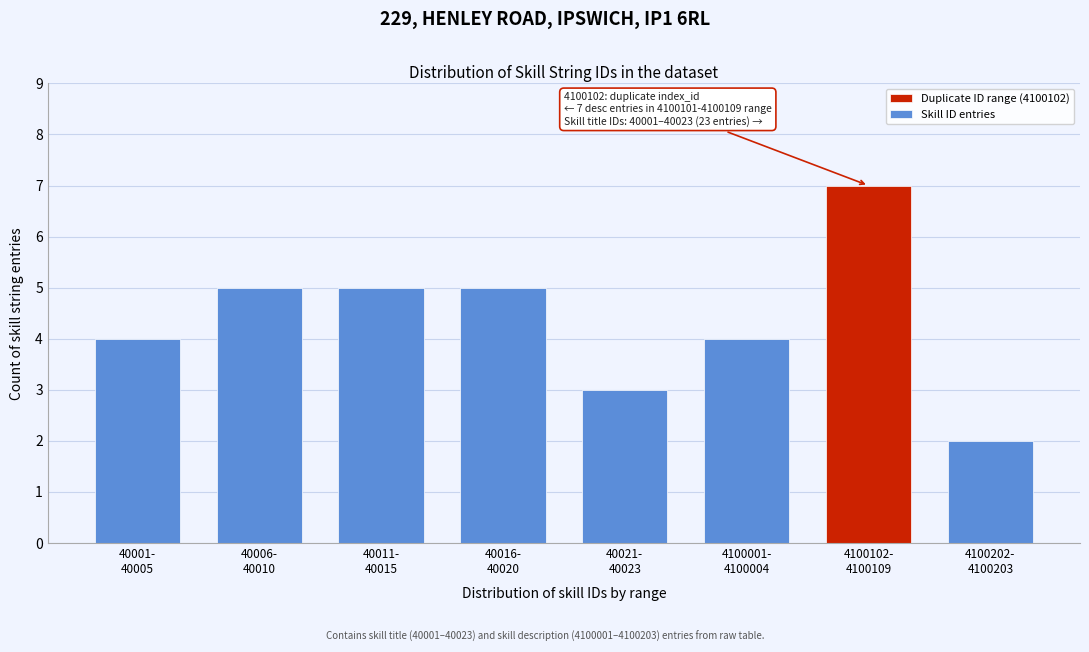

Reading left to right, list all the values displayed in this chart.

4	5	5	5	3	4	7	2